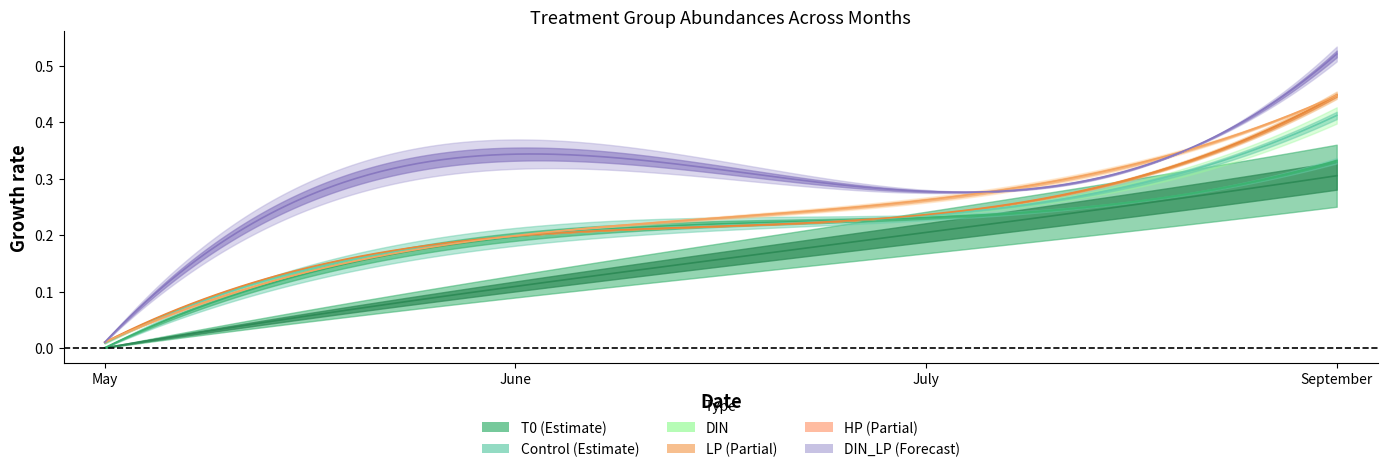

In DIN_LP, how many points are lower than both neighbors (excluding endpoints)?

1